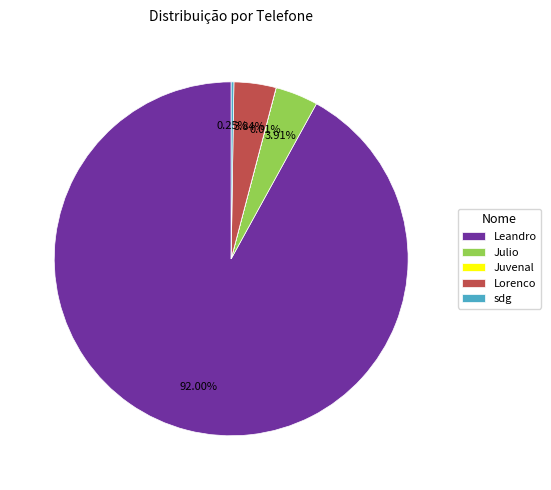

Is there a majority slice in this chart?

Yes